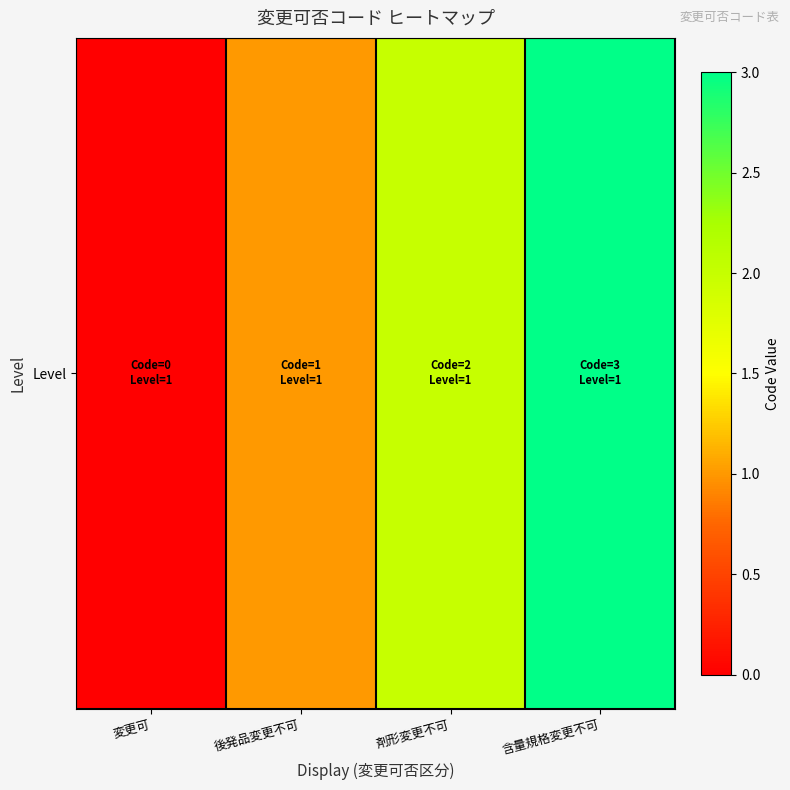

List the labels in order of value, largest first.

含量規格変更不可, 剤形変更不可, 後発品変更不可, 変更可